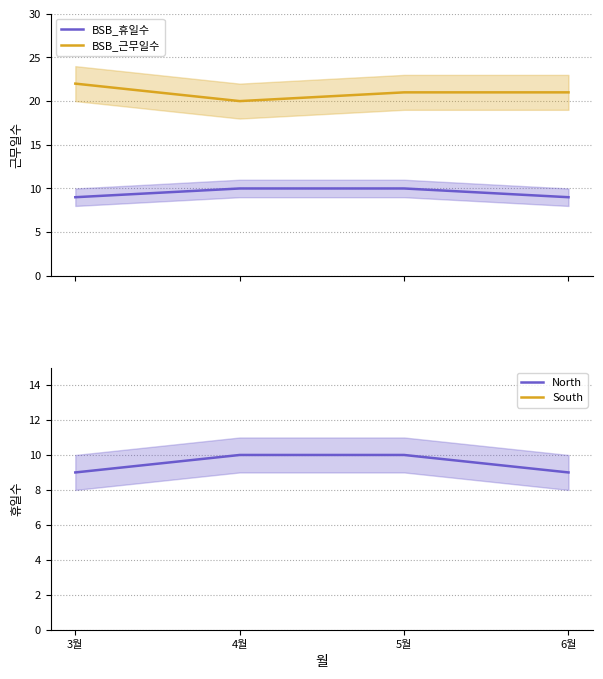

What position from the left is 3월?

1